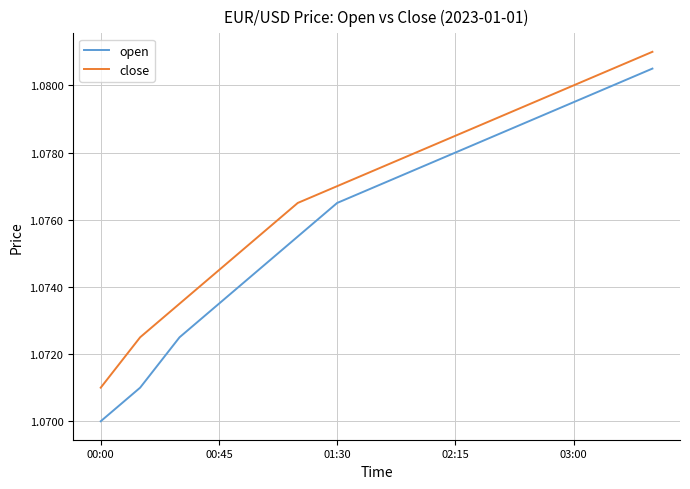

True or false: open and close intersect in this chart.

False